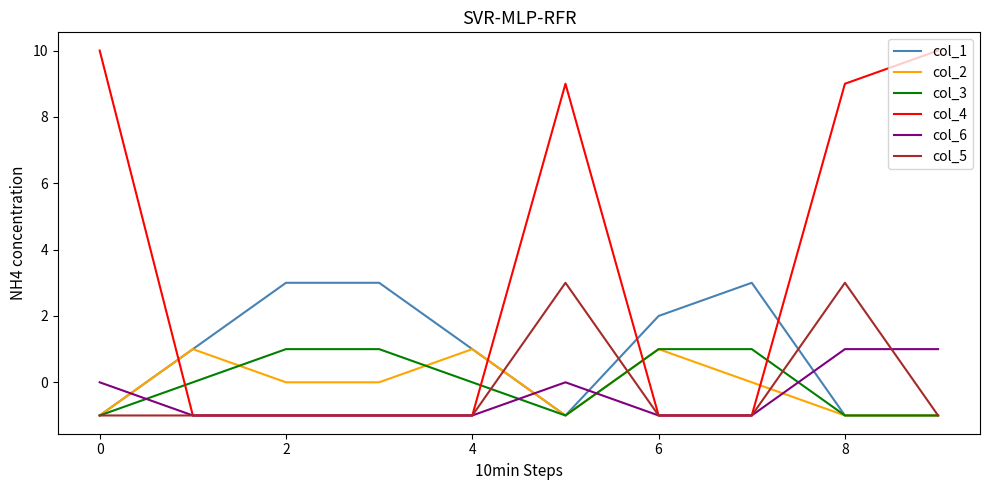

Which series has the largest total across all categories?

col_4